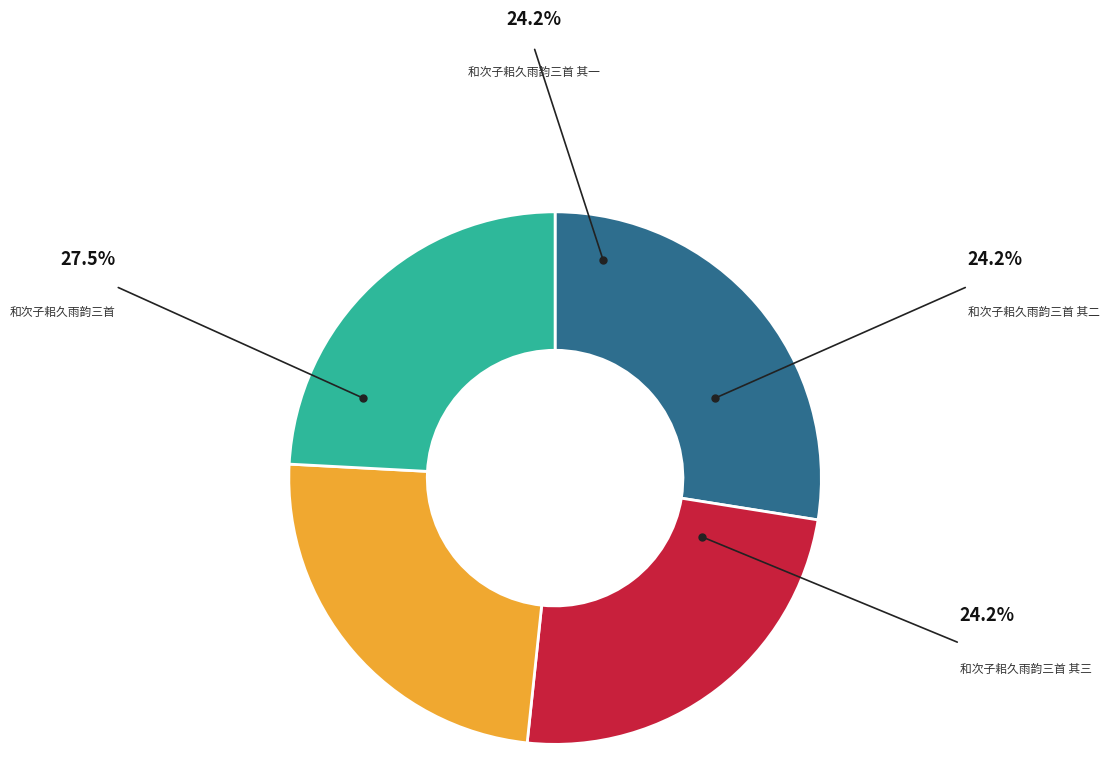

What is the change in value from 和次子耜久雨韵三首 to 和次子耜久雨韵三首 其二?

-137046